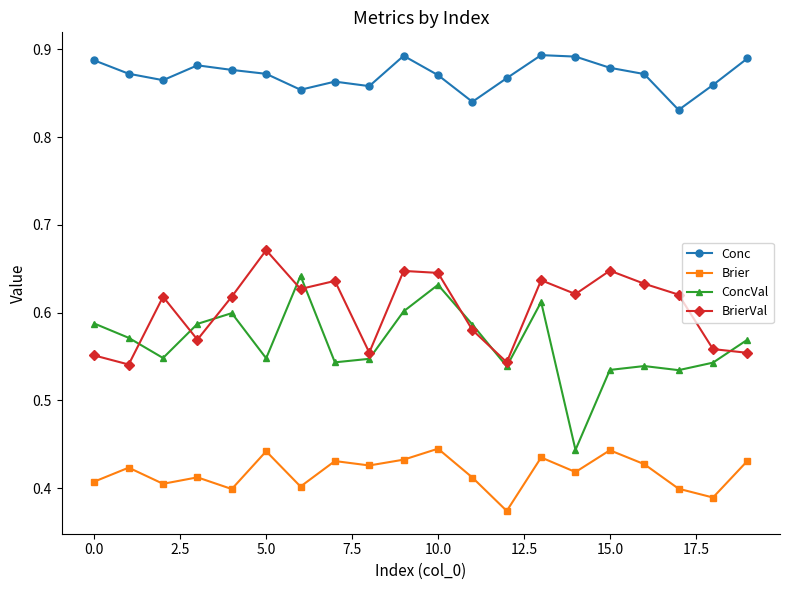

Does the chart have visible grid lines?

No